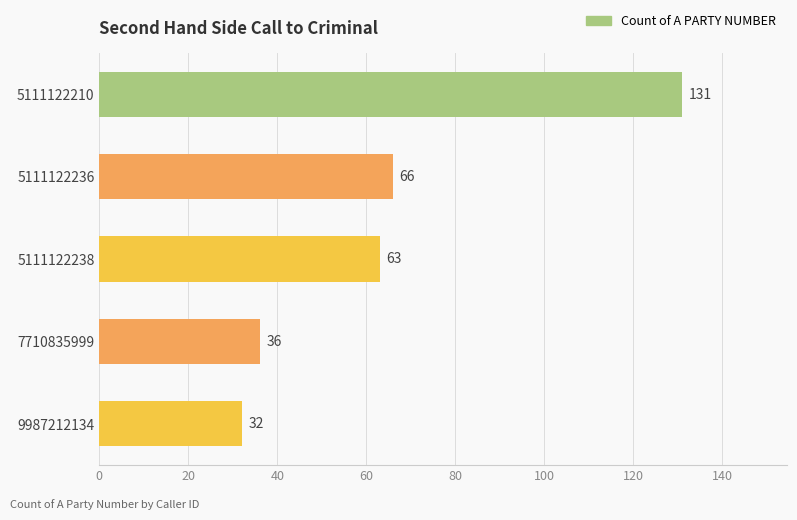

What is the sum of all values?

328